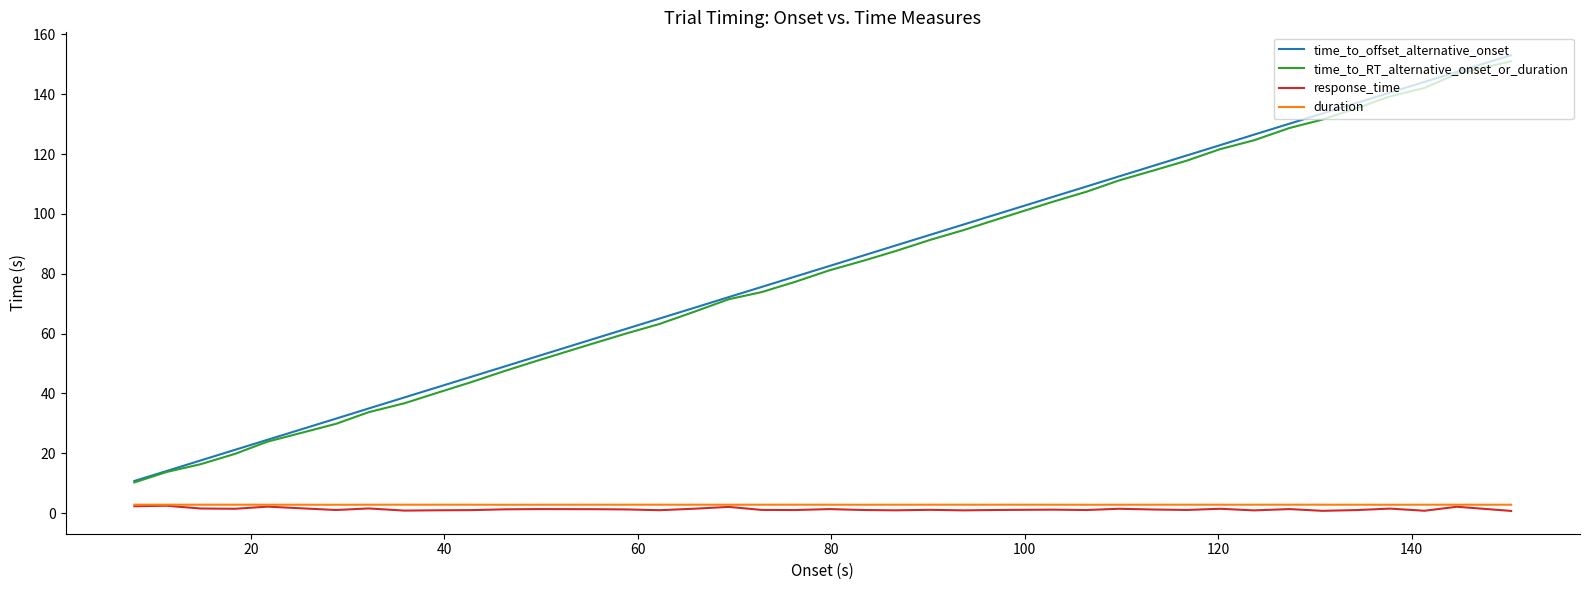

True or false: duration and time_to_RT_alternative_onset_or_duration intersect in this chart.

False